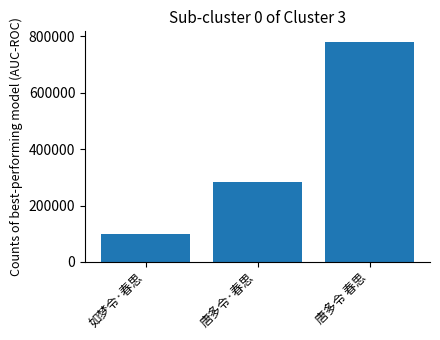

Reading right to left, extract all data points from this chart.

唐多令 春思=778347	唐多令·春思=284835	如梦令·春思=99135